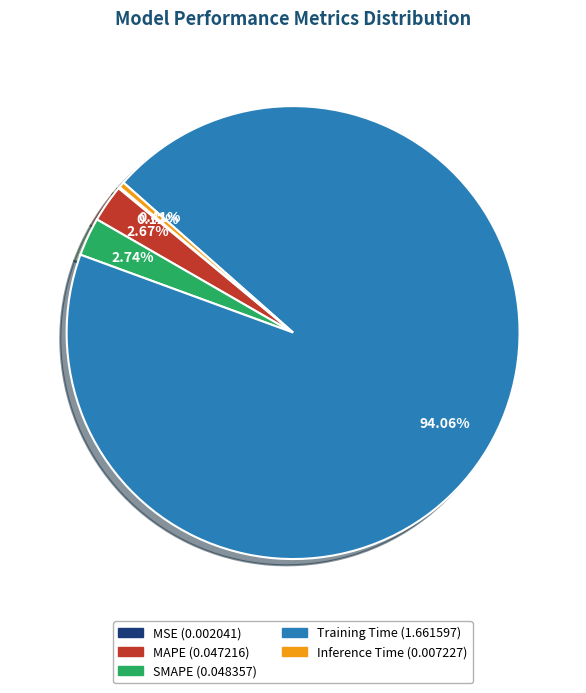

What is the largest slice in the pie chart?

Training Time